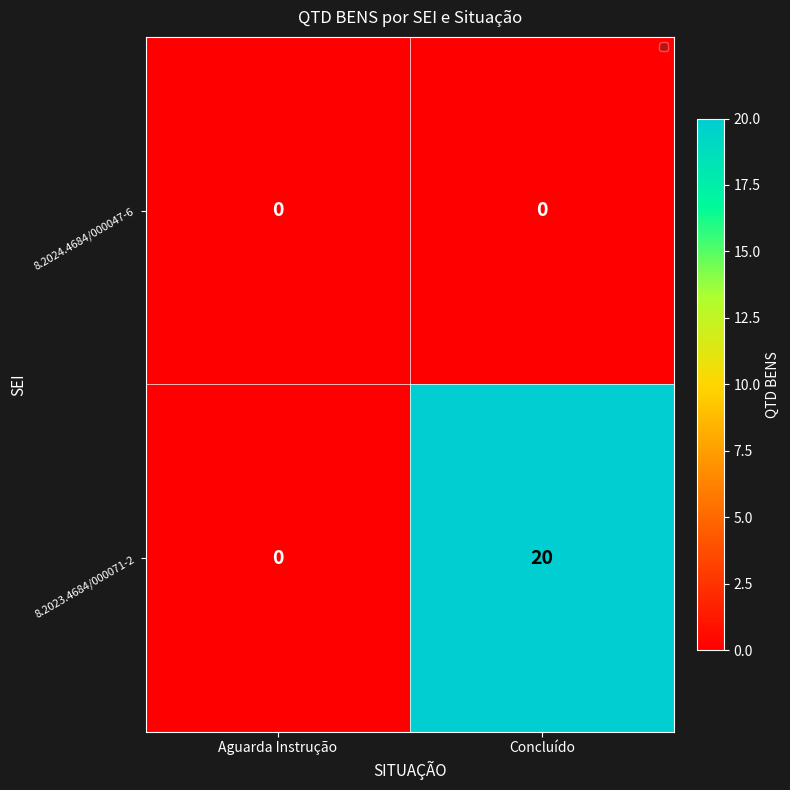

At which category is the sum across all series the highest?

Concluído